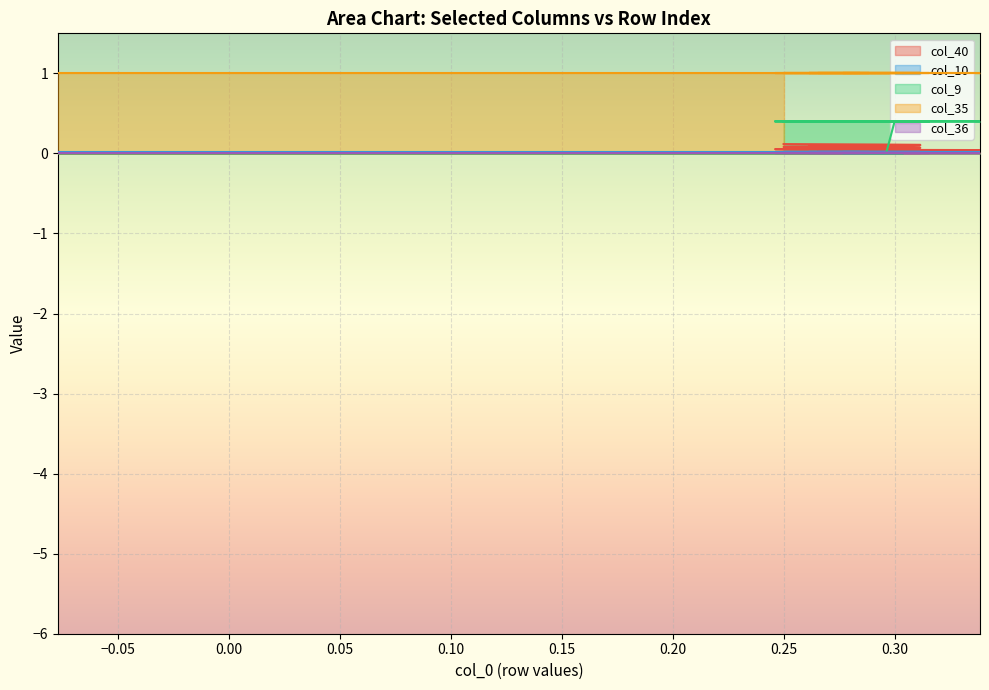

At 31, list the series in order from smallest to largest.

col_36, col_10, col_40, col_9, col_35